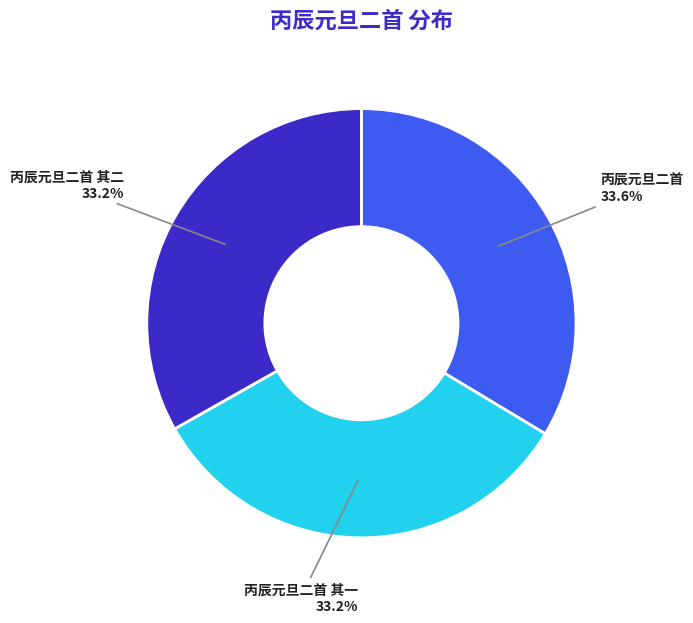

Does any single category account for the majority?

No